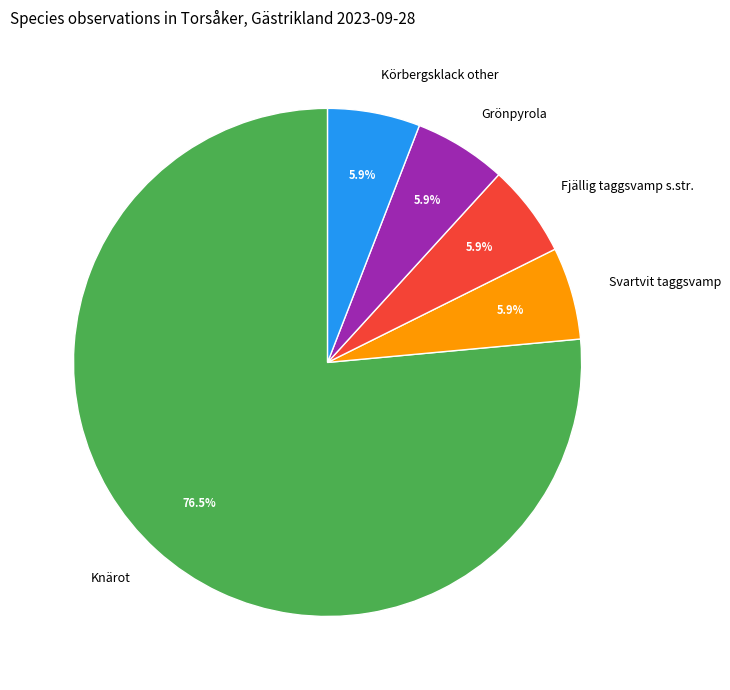

Which slice is the largest?

Knärot